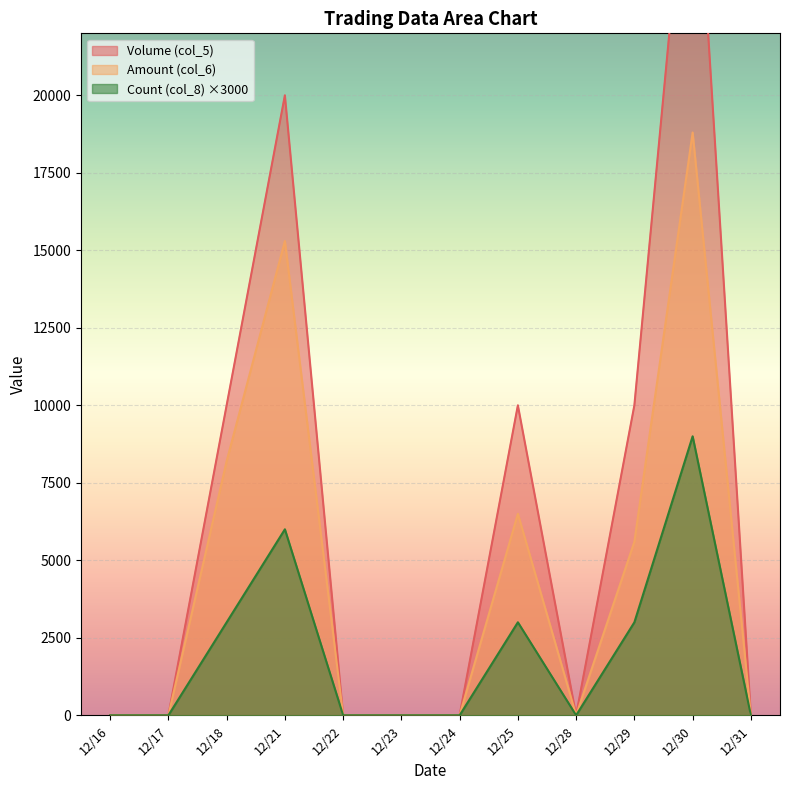

Does the chart display data point markers on the line(s)?

No